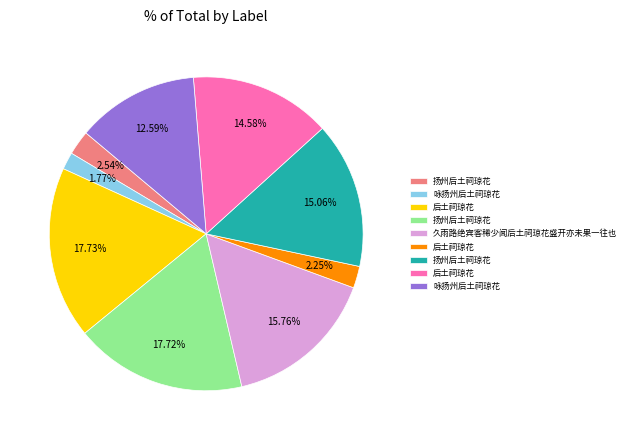

Count the number of slices in the pie.

9